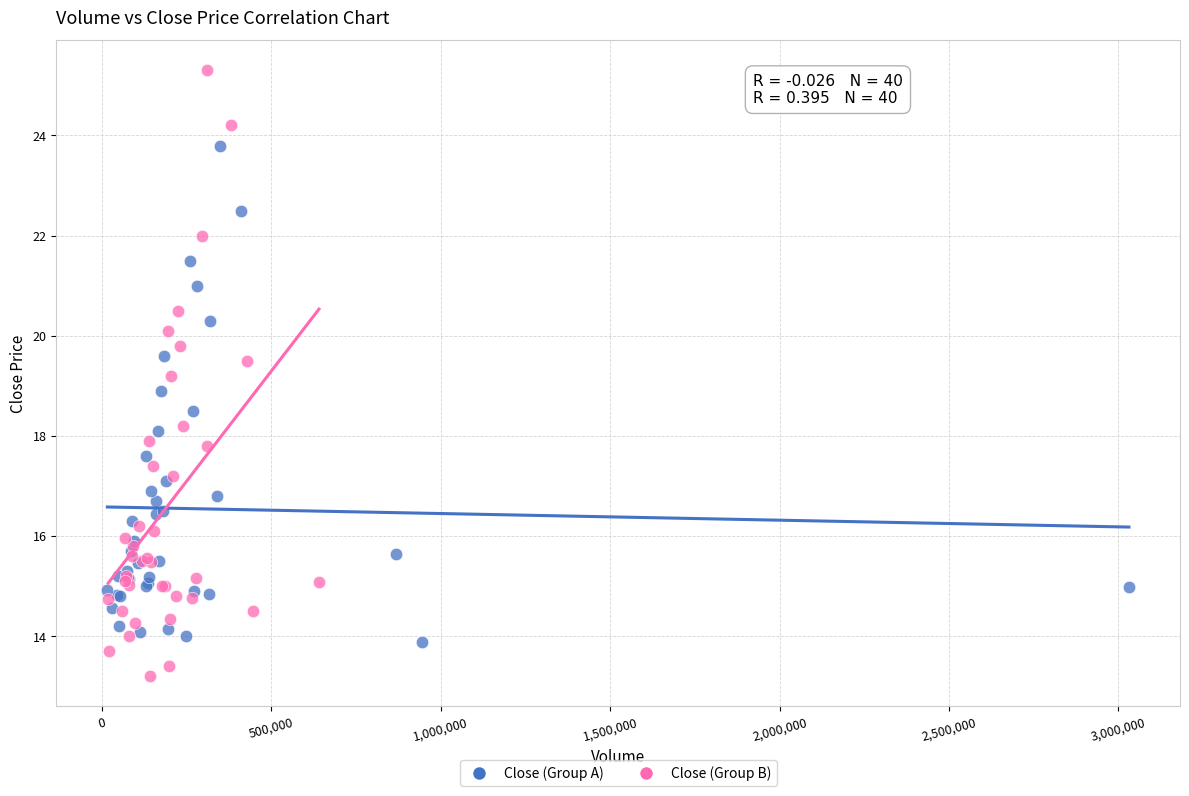

Which series contains the lowest Y value?

Close (Group B)